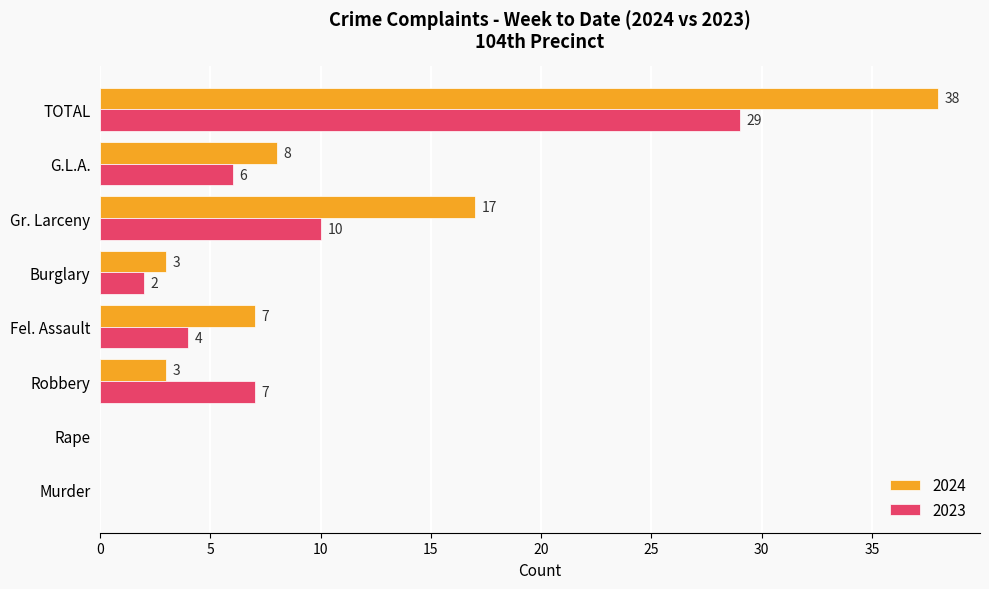

What is the sum of the 2024 values at Robbery and Burglary?

6